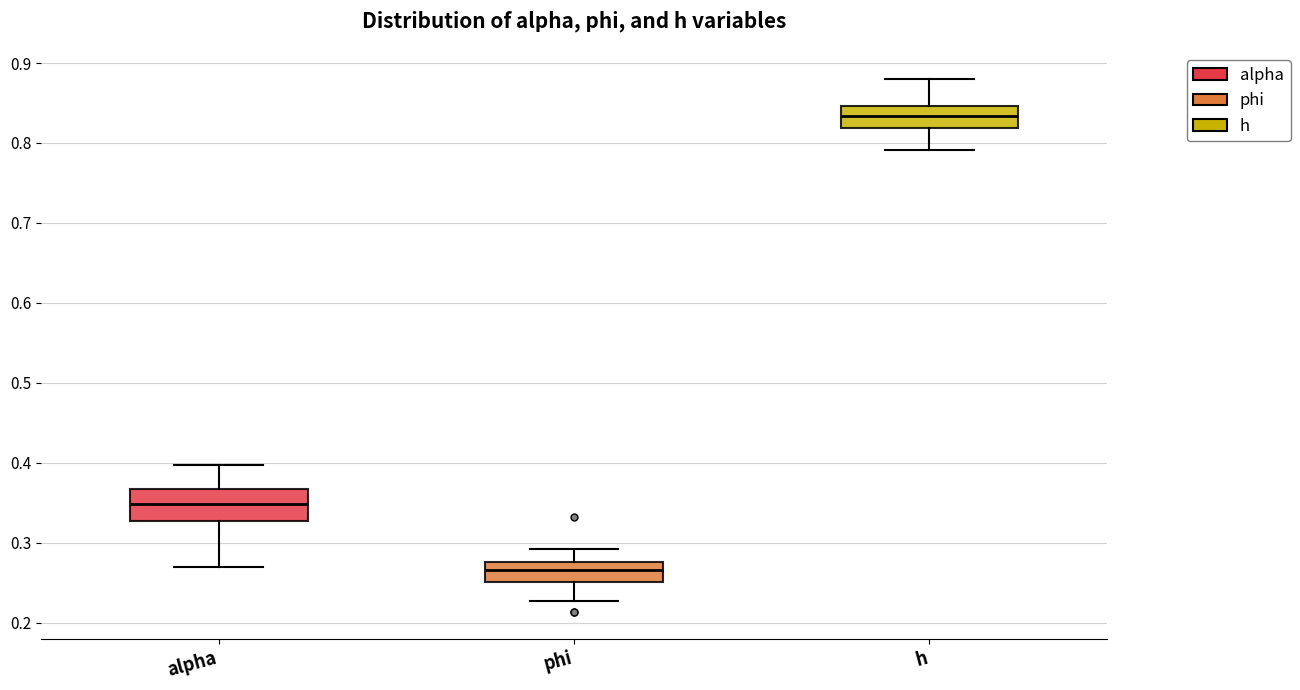

Reading left to right, read every box against the y-axis: the position of its median line, the range the box covers, and the ends of its whiskers. The values are not printed on the chart, so give them approximately, as read against the axis.

alpha: median 0.35, box 0.33 to 0.37, whiskers 0.27 to 0.40
phi: median 0.27, box 0.25 to 0.28, whiskers 0.23 to 0.29
h: median 0.83, box 0.82 to 0.85, whiskers 0.79 to 0.88